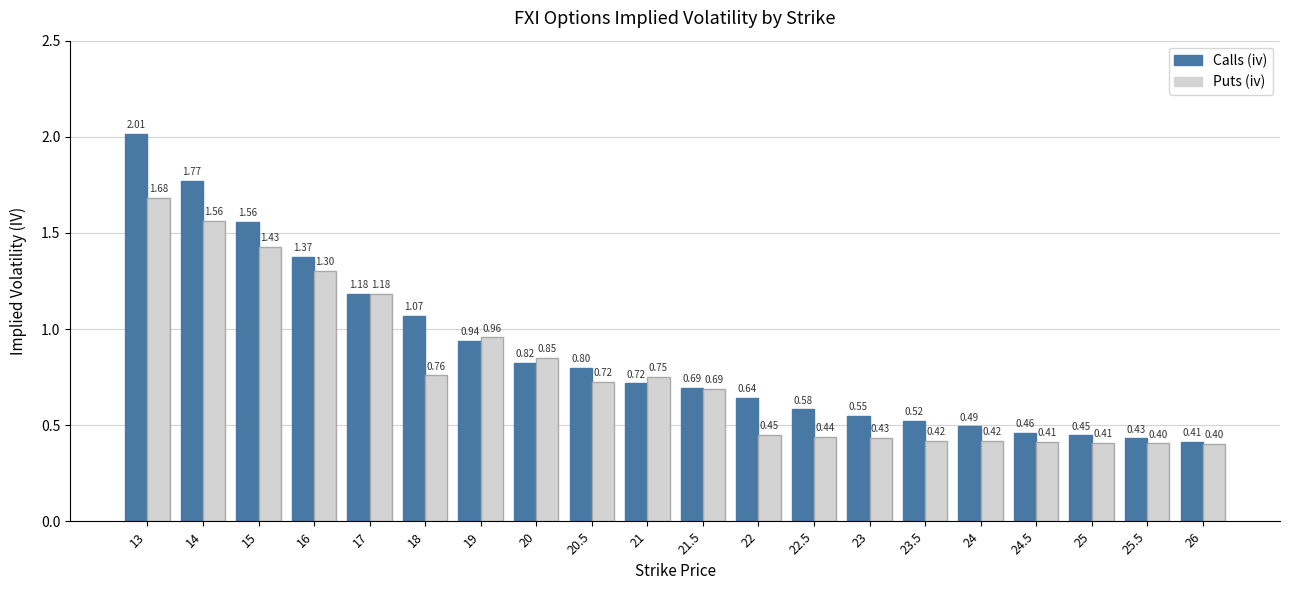

Does the chart contain stacked bars?

No